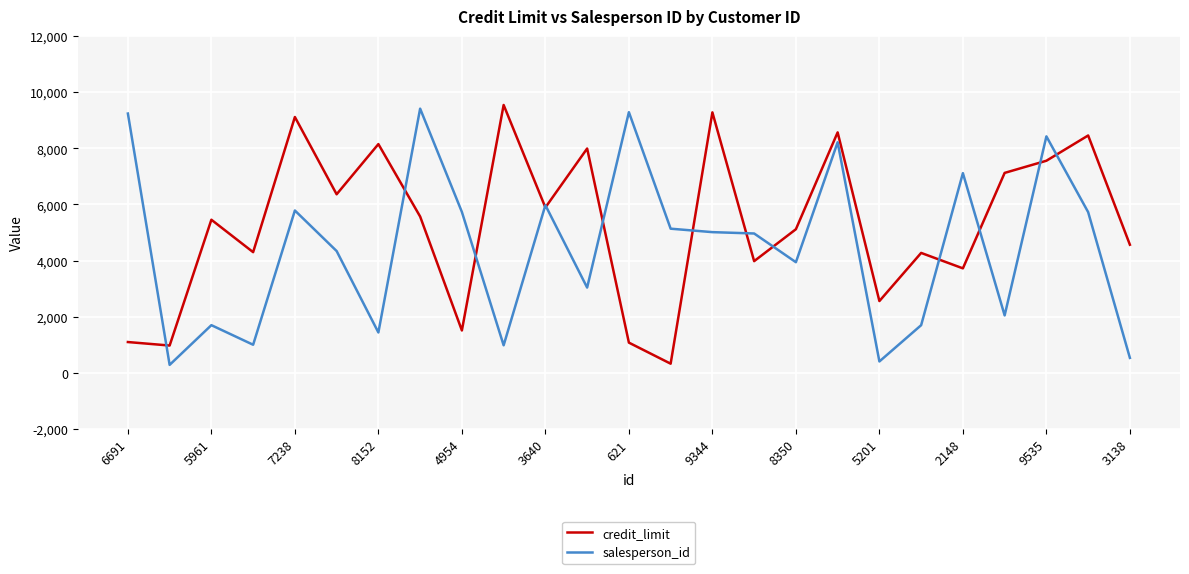

What is the greatest value displayed?

9545.8